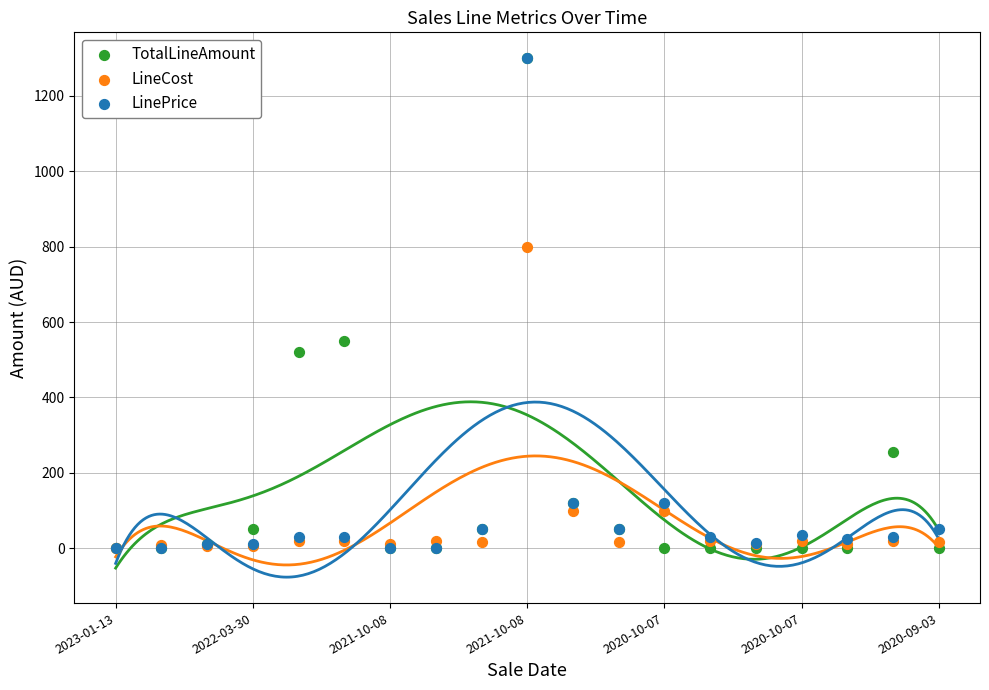

In the LineCost series, what Y value is closest to 400?

99.0